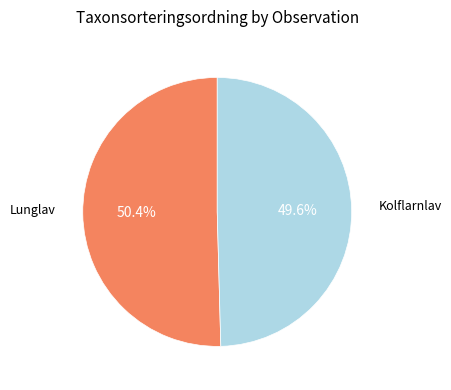

Is there any slice that represents more than half of the pie?

Yes